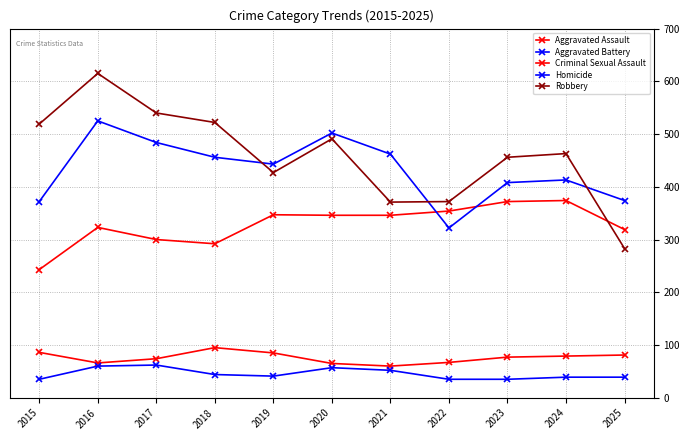

Does the chart display data point markers on the line(s)?

Yes